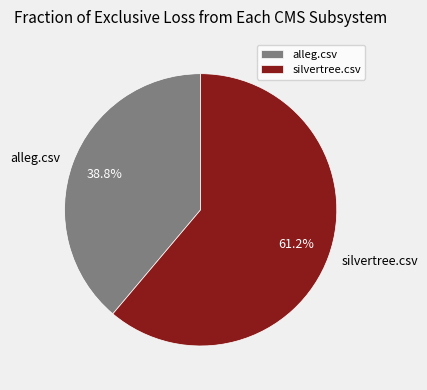

Count the number of slices in the pie.

2